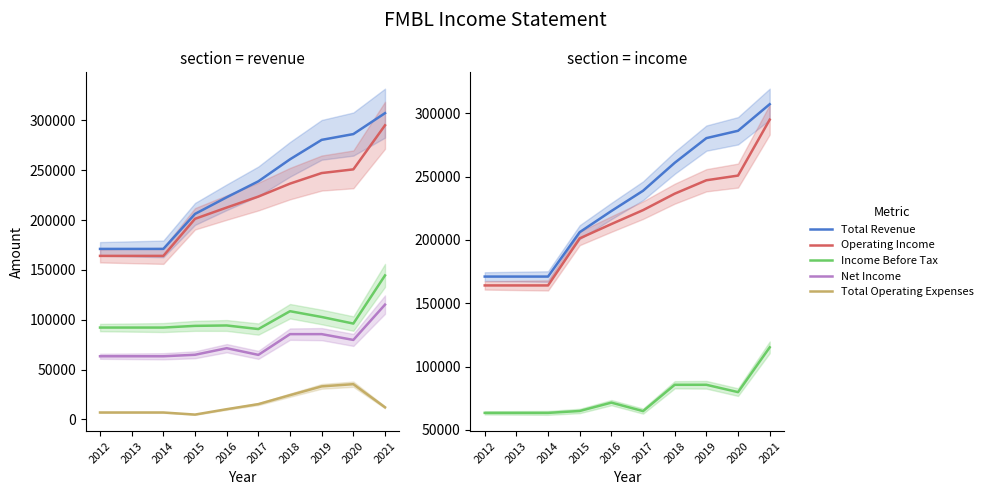

Is it true that Operating Income equals 328526 at 2017?

False